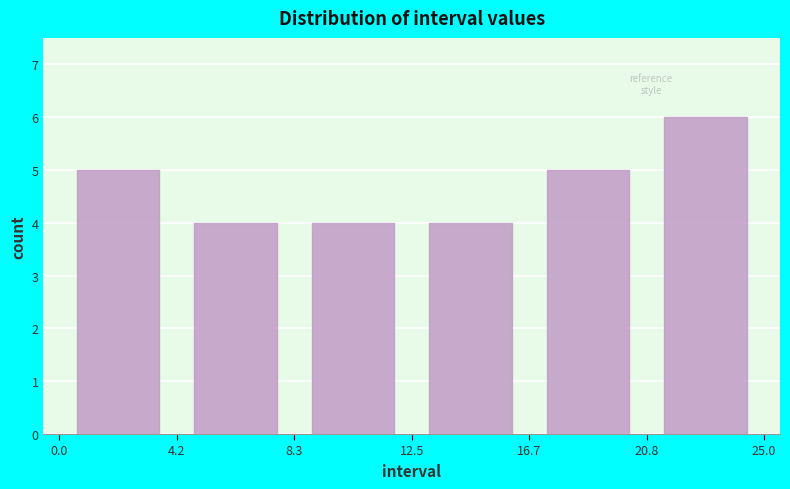

Over which range of the x-axis is the bar tallest?

20.8 to 25.0